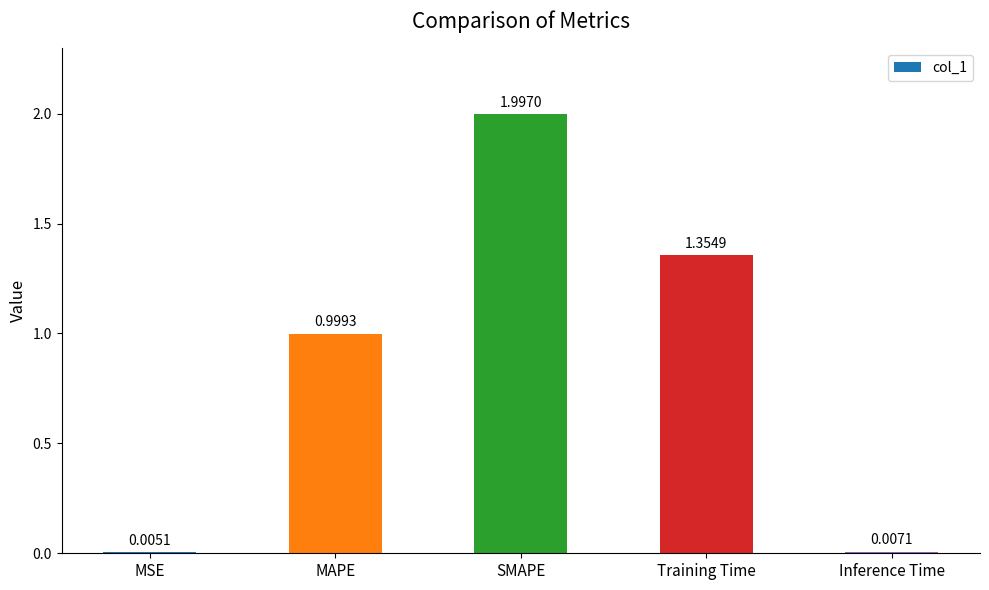

Which has a higher value, MSE or Inference Time?

Inference Time